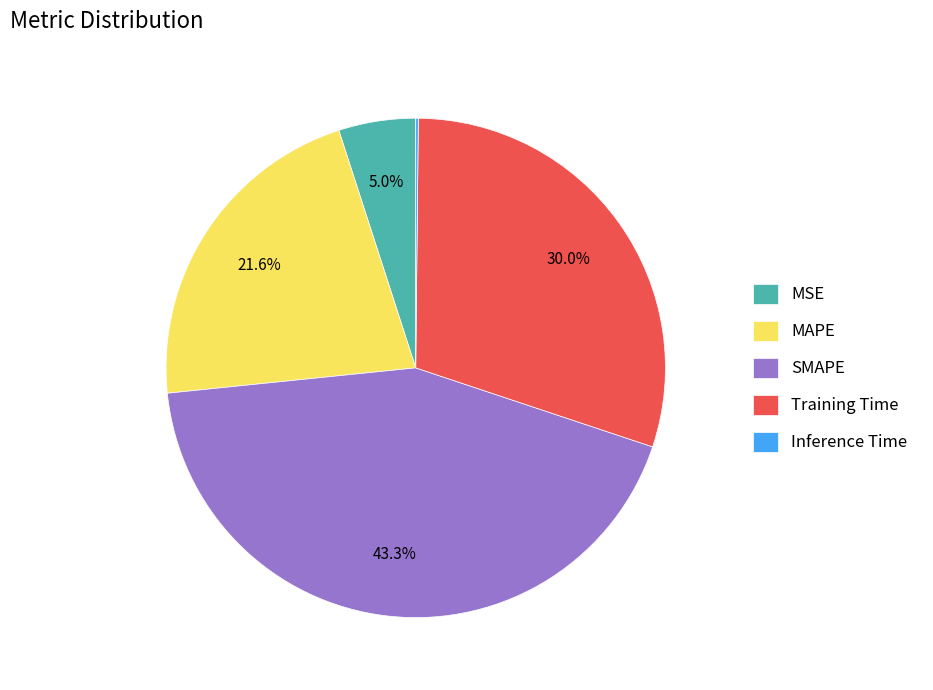

Is there a majority slice in this chart?

No